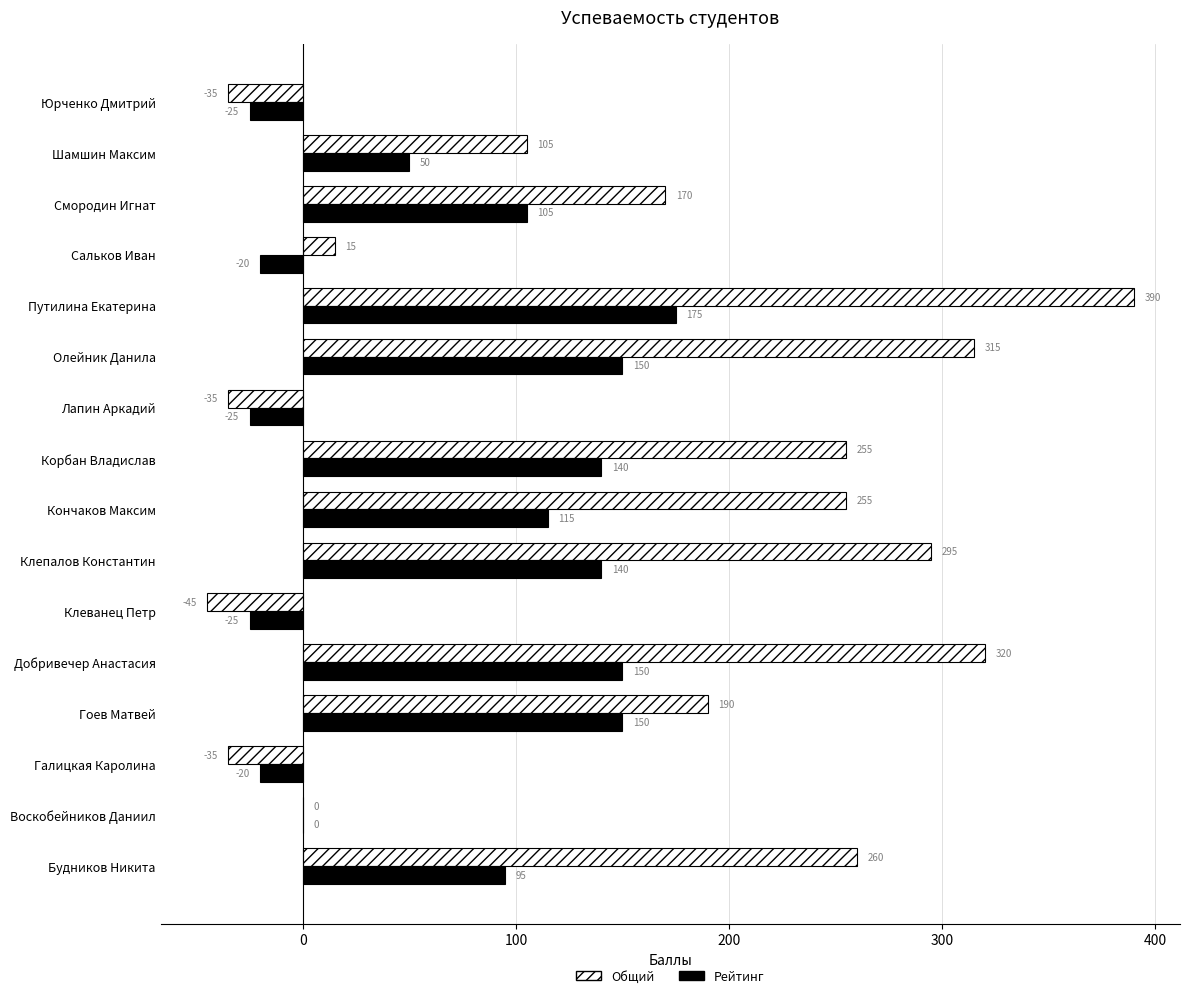

Which category has the highest value in the Рейтинг series?

Путилина Екатерина